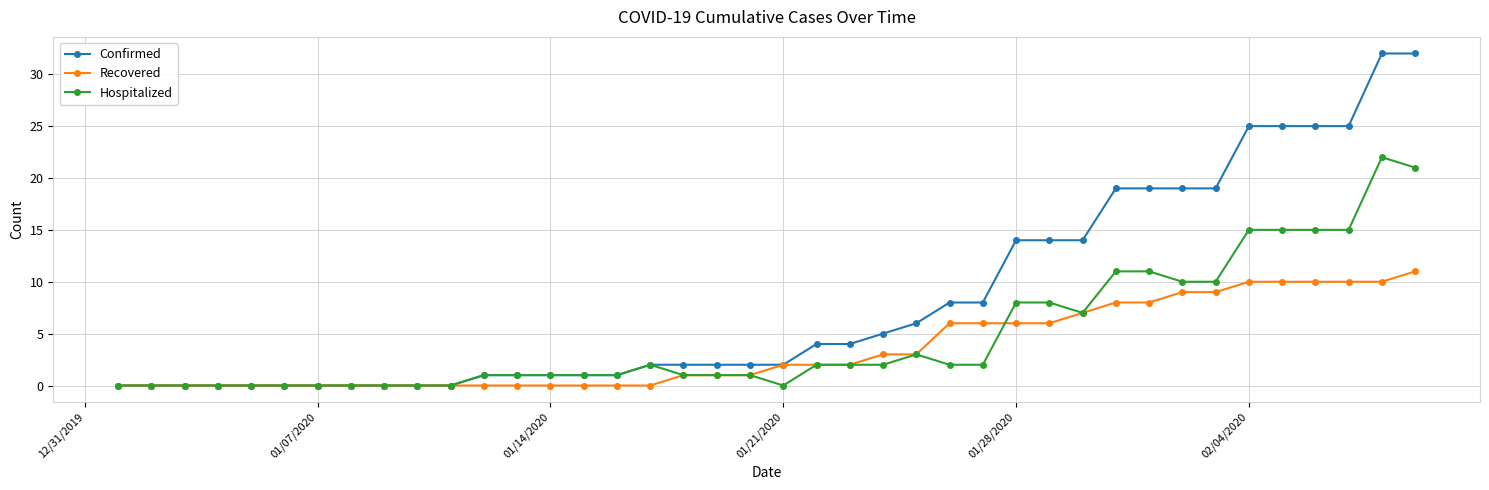

List the series in order of their peak value, highest first.

Confirmed, Hospitalized, Recovered